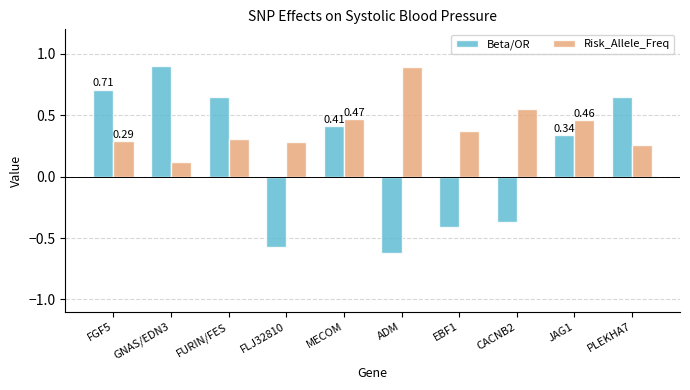

Which series has the largest total across all categories?

Risk_Allele_Freq